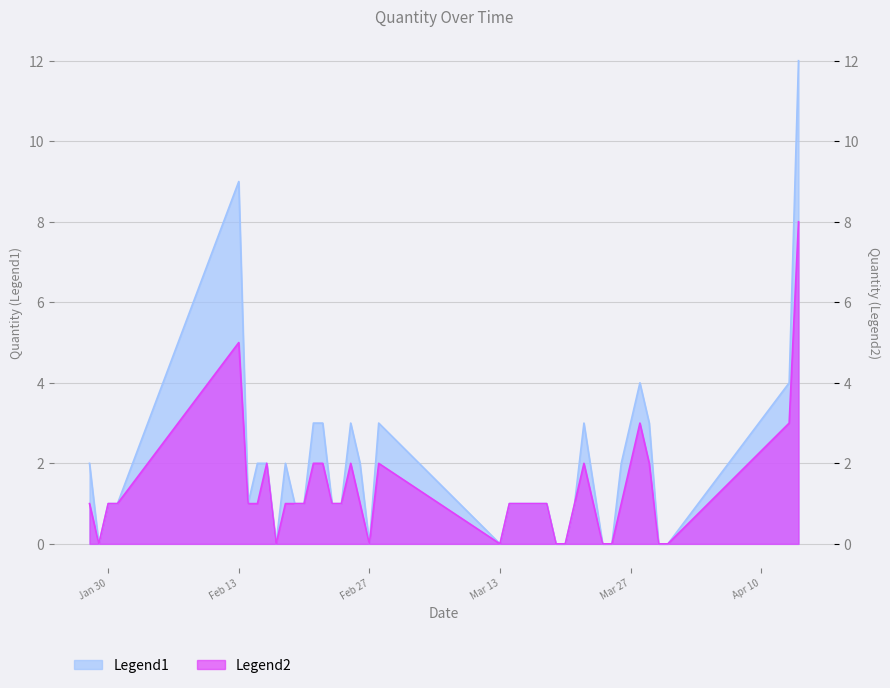

True or false: Legend1 has a value of 0 at Feb 27.

True